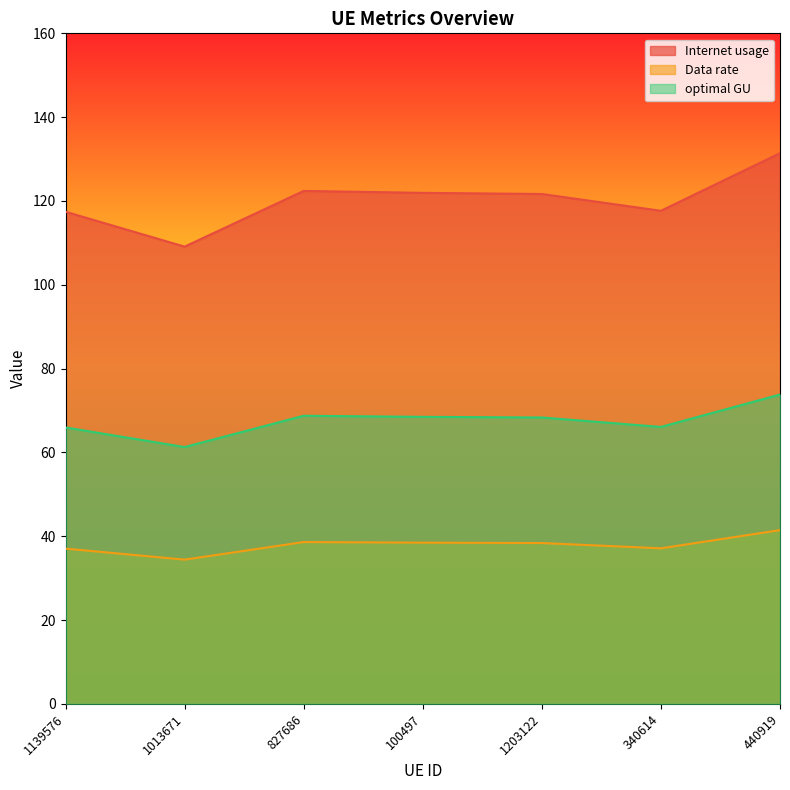

At how many categories does at least one series exceed 130?

1